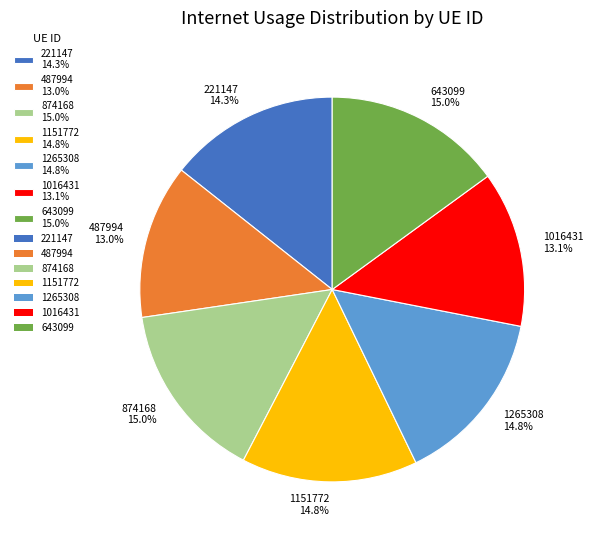

Is there a majority slice in this chart?

No